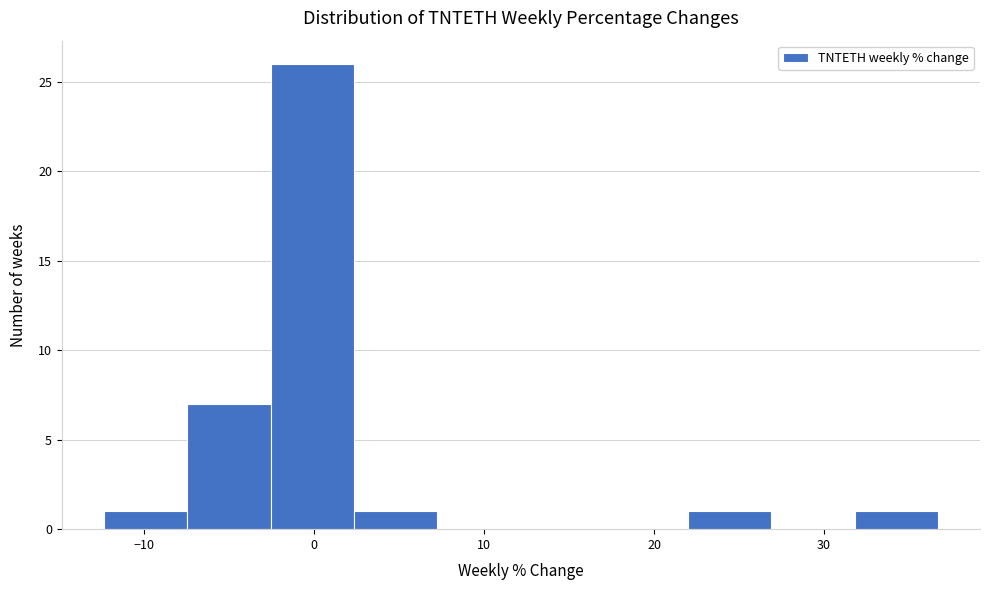

Reading left to right, list every bar in this chart as the range it spans on the x-axis followed by its height. Neither the bar edges nor the heights are printed on the chart, so give them approximately, as read against the axes.

-12 to -7: 1
-7 to -3: 7
-3 to 2: 26
2 to 7: 1
7 to 12: 0
12 to 17: 0
17 to 22: 0
22 to 27: 1
27 to 32: 0
32 to 37: 1